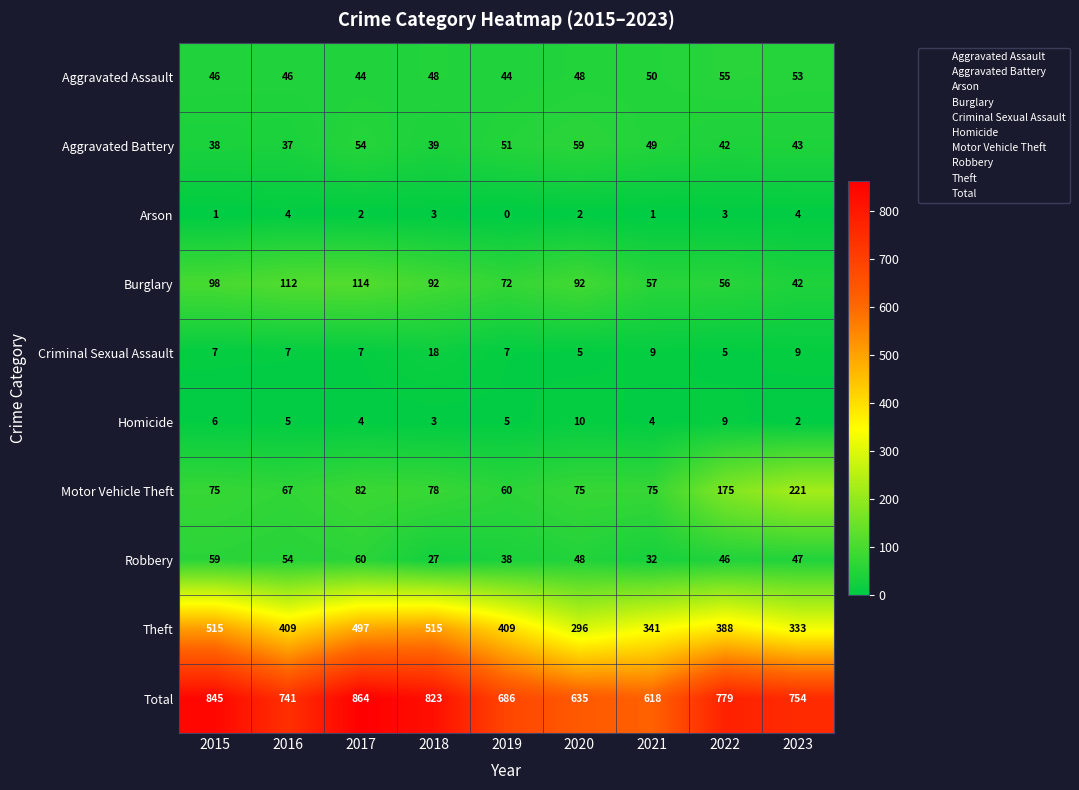

What is the approximate value of Total at 2021?

618